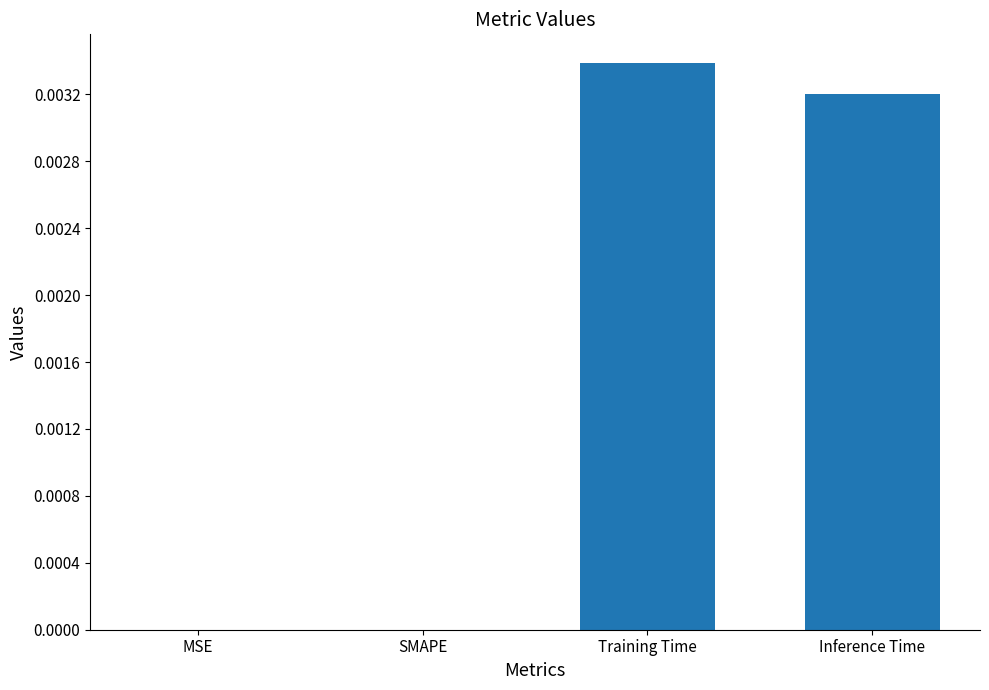

Are the bars grouped side by side (vs. stacked)?

No